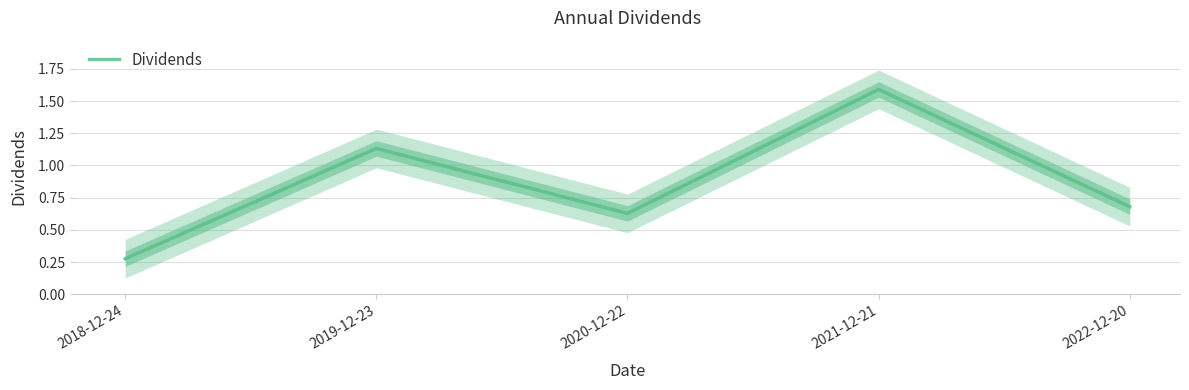

At which category does the data reach its first local valley?

2020-12-22